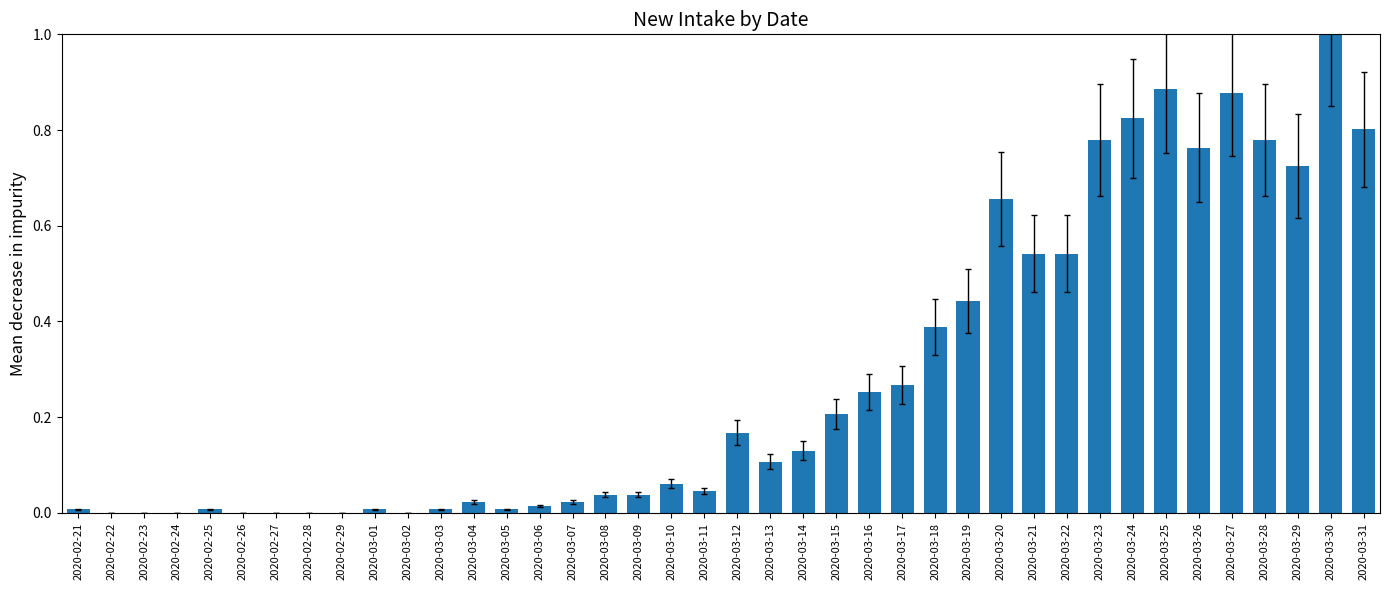

What is the sum of all values?

11.4